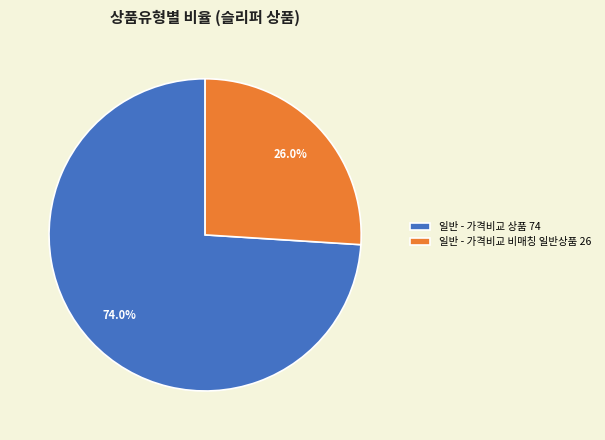

Count the number of slices in the pie.

2